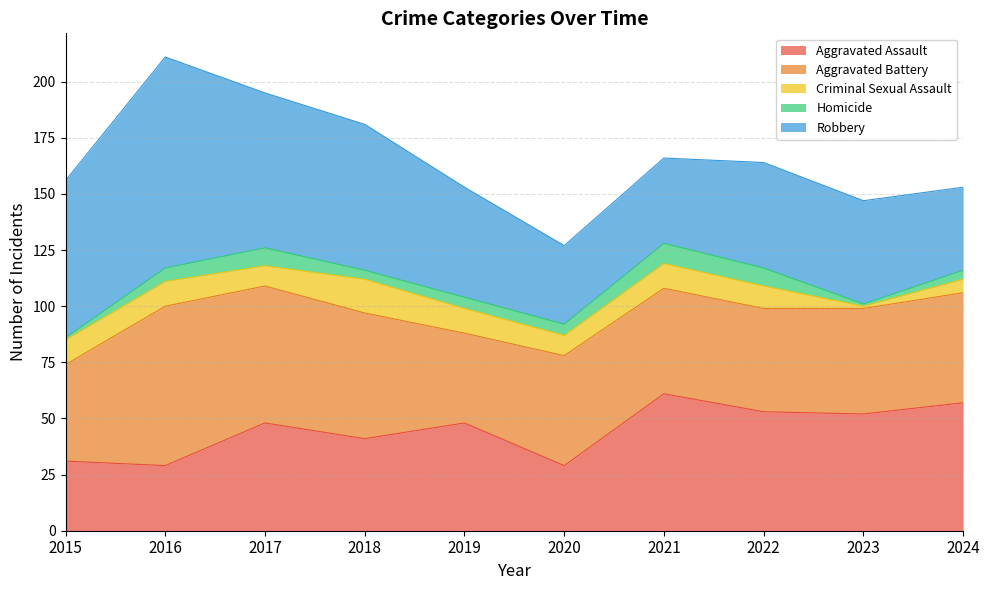

Between which two adjacent categories do Aggravated Battery and Aggravated Assault first intersect?

2018 and 2019